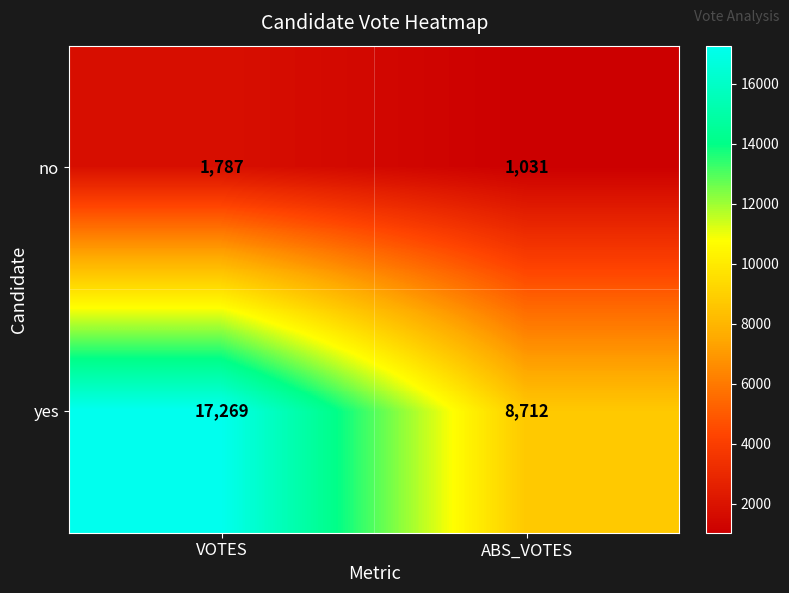

Which series changed the most between VOTES and ABS_VOTES?

yes